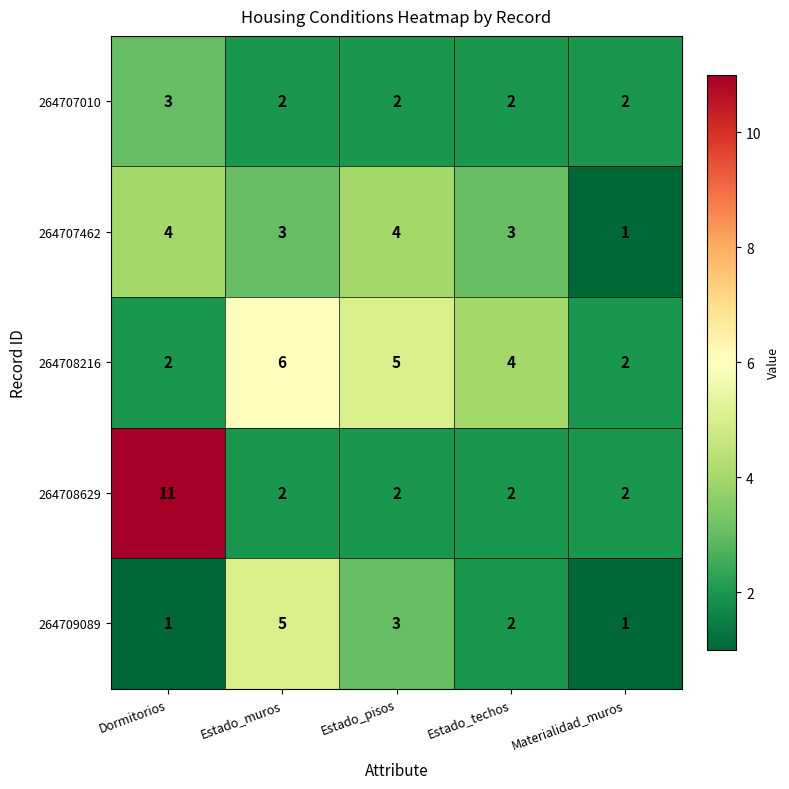

Which series has the largest range (max minus min)?

264708629